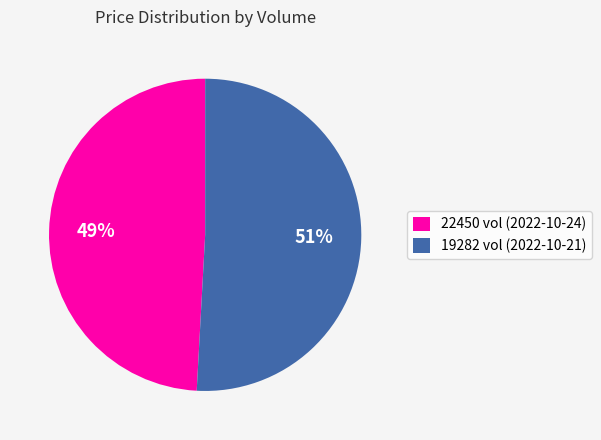

Which has a higher value, 19282 vol (2022-10-21) or 22450 vol (2022-10-24)?

19282 vol (2022-10-21)